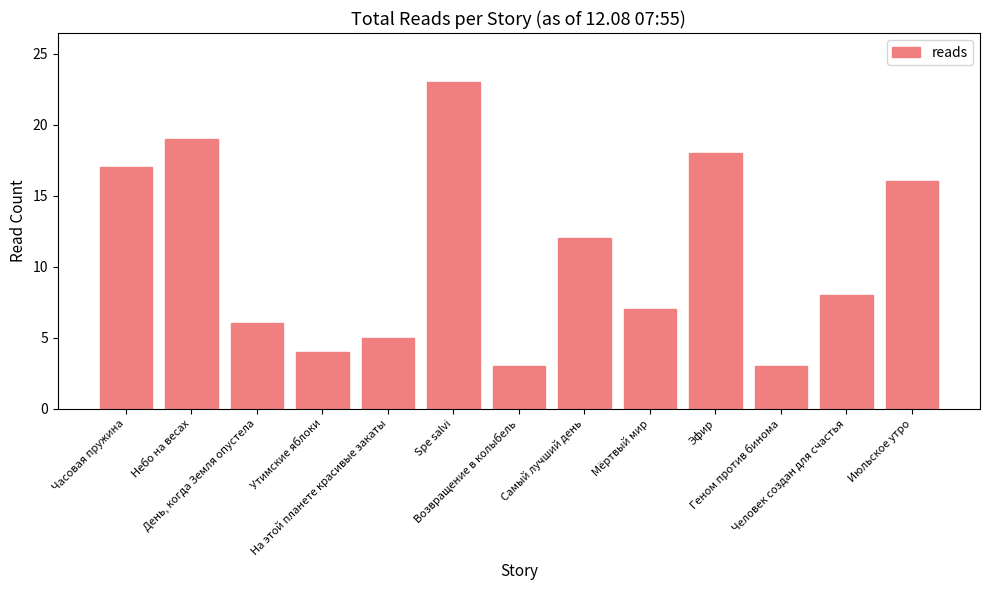

How many series are shown in this chart?

1